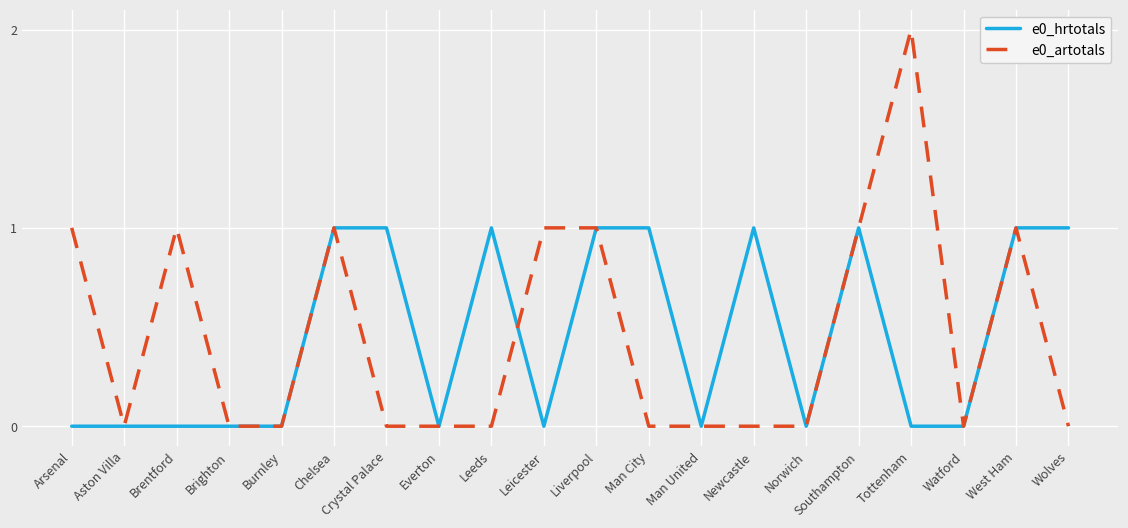

What position from the left is Watford?

18